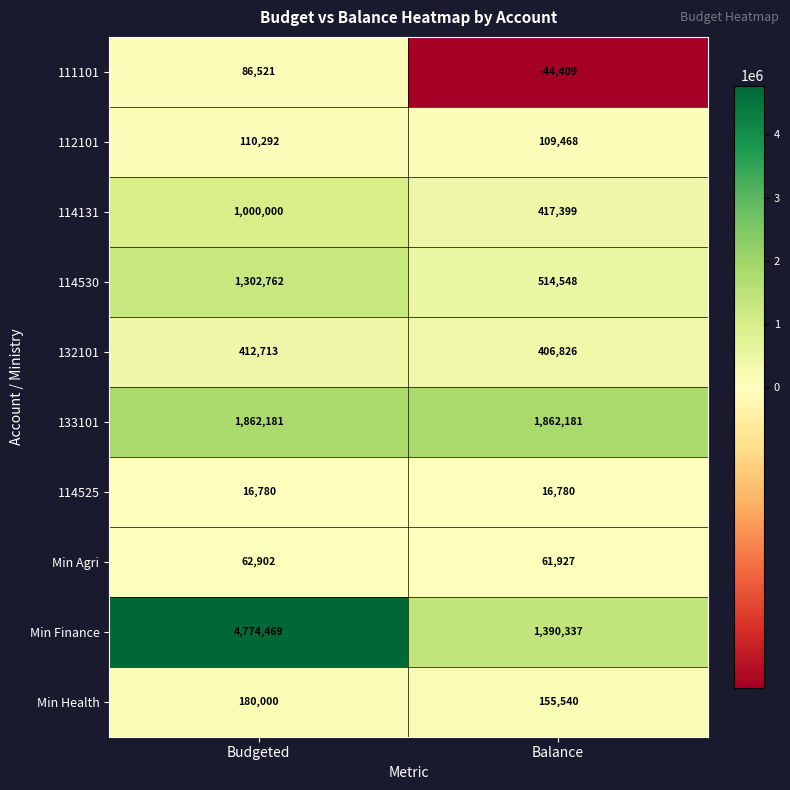

Reading left to right, list all the values displayed in this chart.

111101: Budgeted=86521	Balance=-44409
112101: Budgeted=110292	Balance=109468
114131: Budgeted=1000000	Balance=417399
114530: Budgeted=1302762	Balance=514548
132101: Budgeted=412713	Balance=406826
133101: Budgeted=1862181	Balance=1862181
114525: Budgeted=16780	Balance=16780
Min Agri: Budgeted=62902	Balance=61927
Min Finance: Budgeted=4774469	Balance=1390337
Min Health: Budgeted=180000	Balance=155540